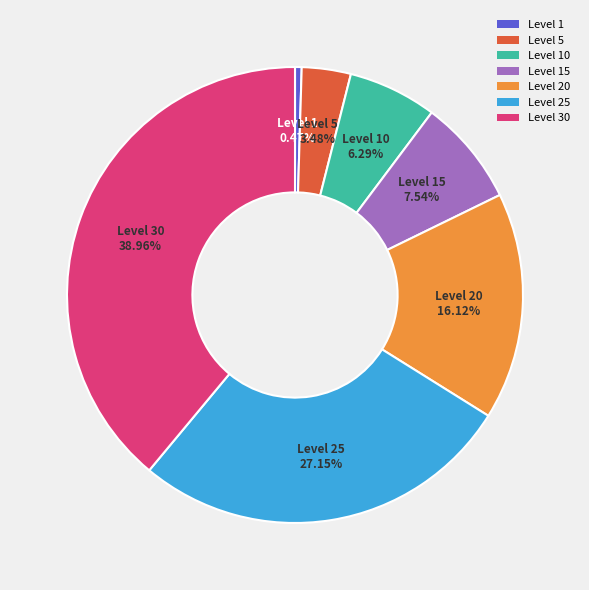

Does Level 5 represent more than half of the total?

No